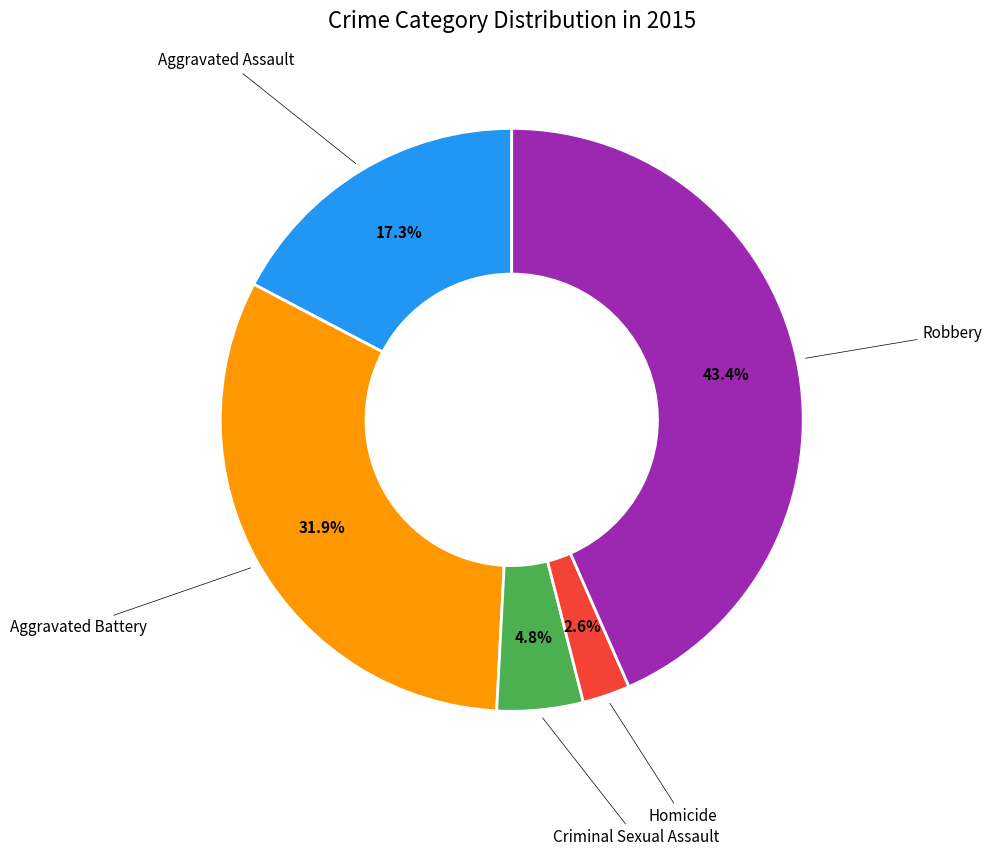

Is there a majority slice in this chart?

No